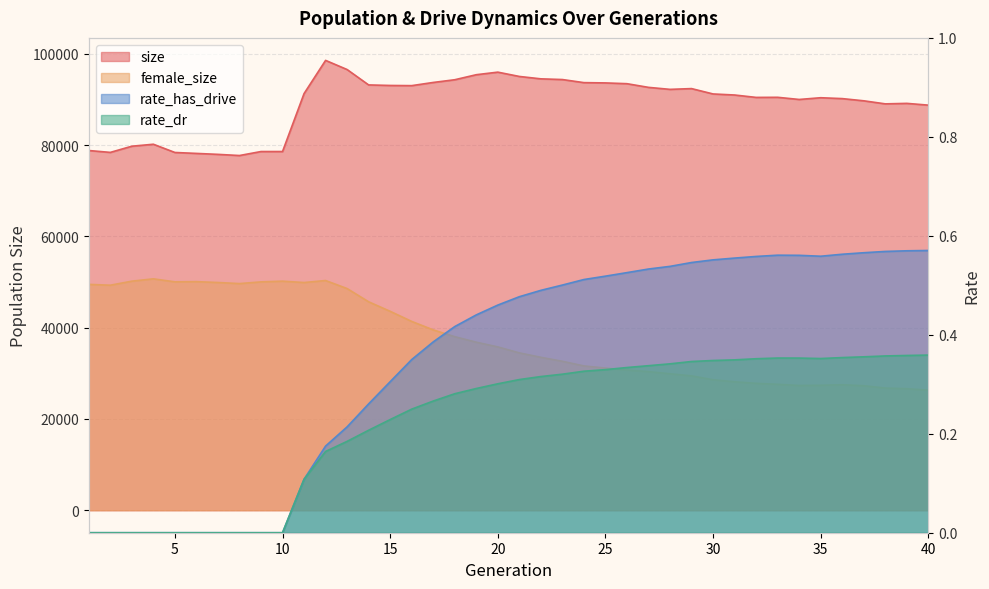

The value of female_size at 6 is 50099.0. True or false?

True